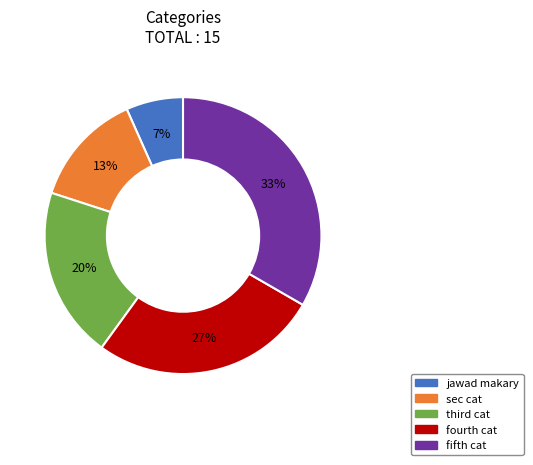

Is the sum of fifth cat and sec cat greater than half?

No